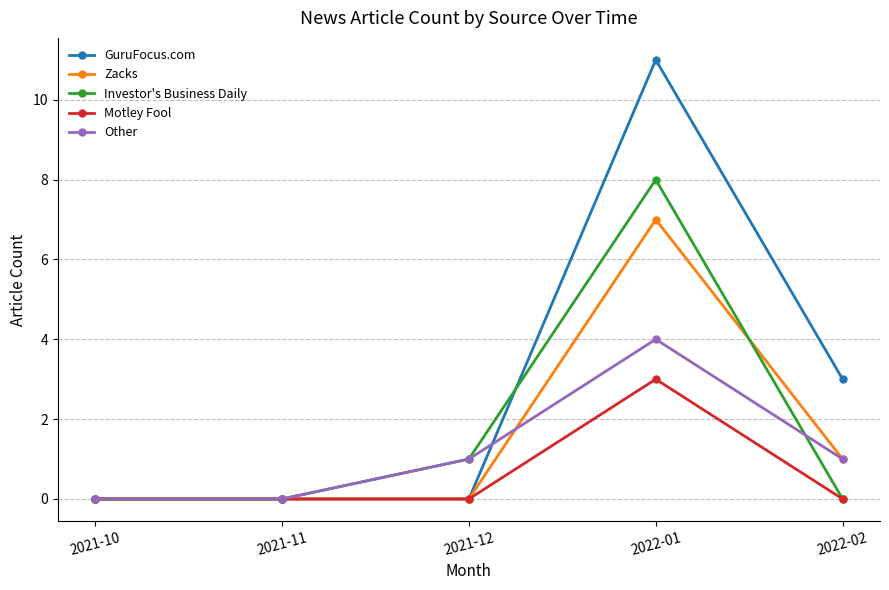

What is the label of the 2nd point from the left?

2021-11